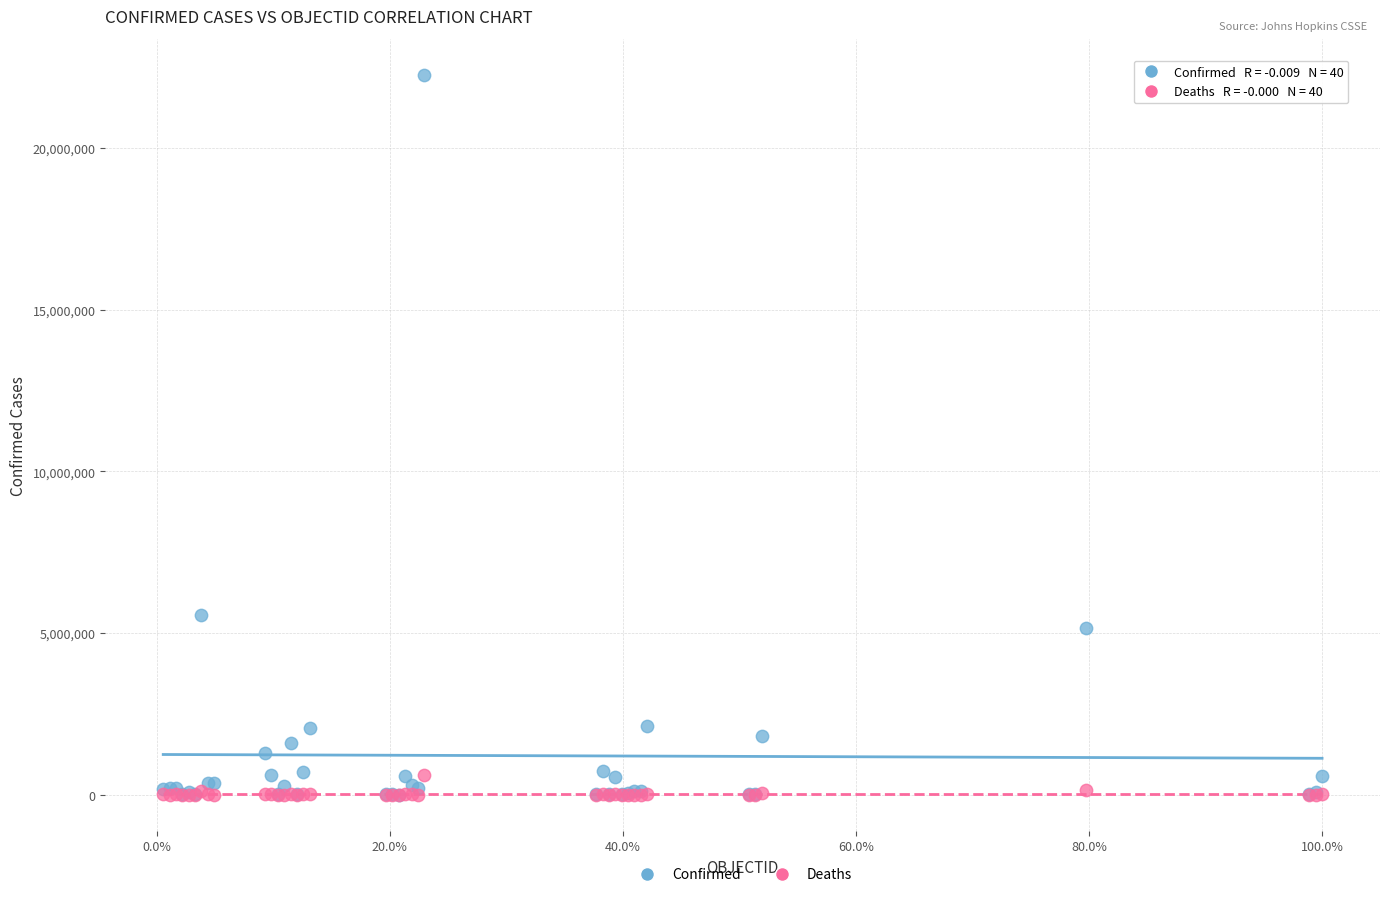

Which series has the largest Y range (max minus min)?

Confirmed